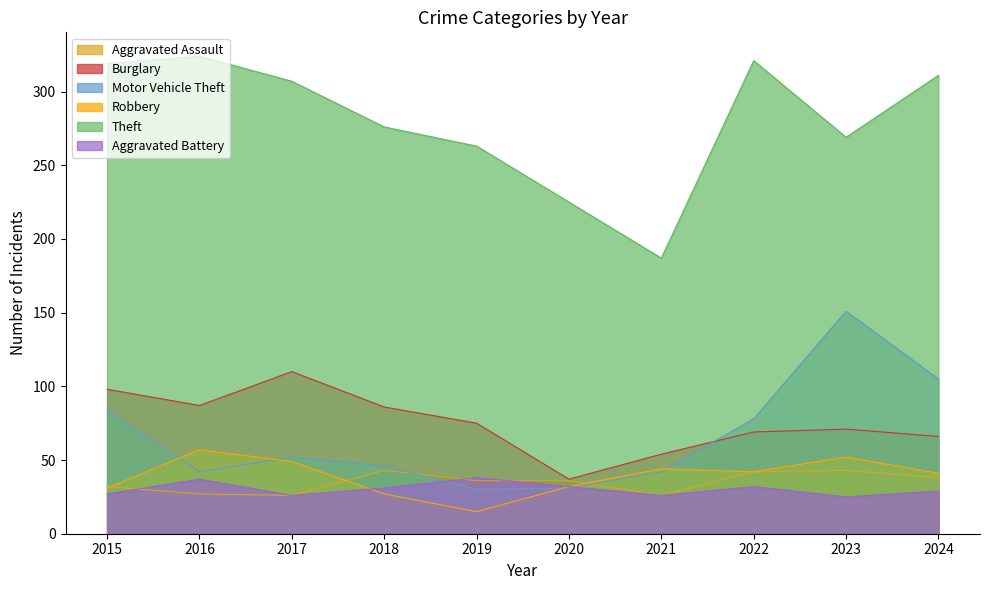

Which series has the largest range (max minus min)?

Theft